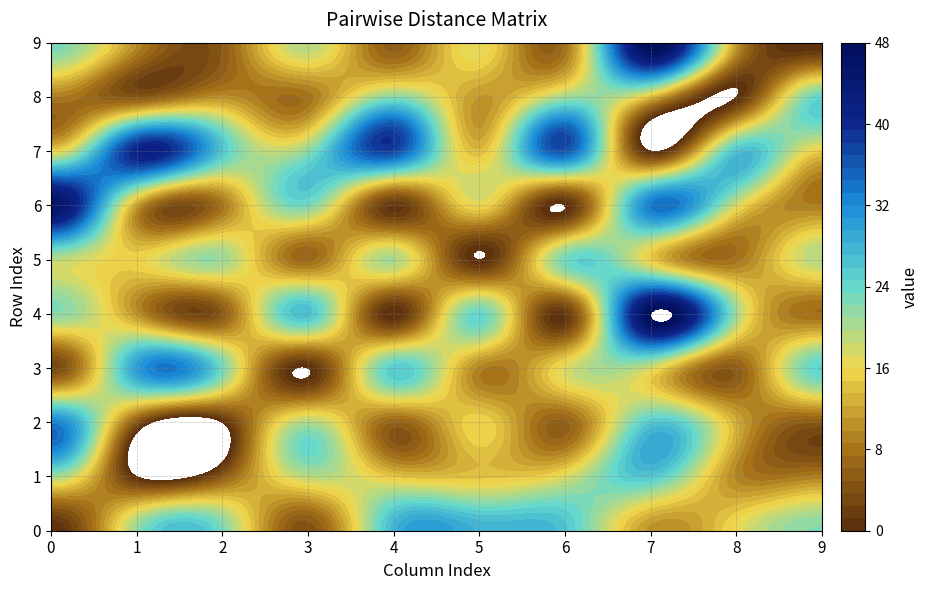

What is the spread (max minus min) of values at 1?

41.0